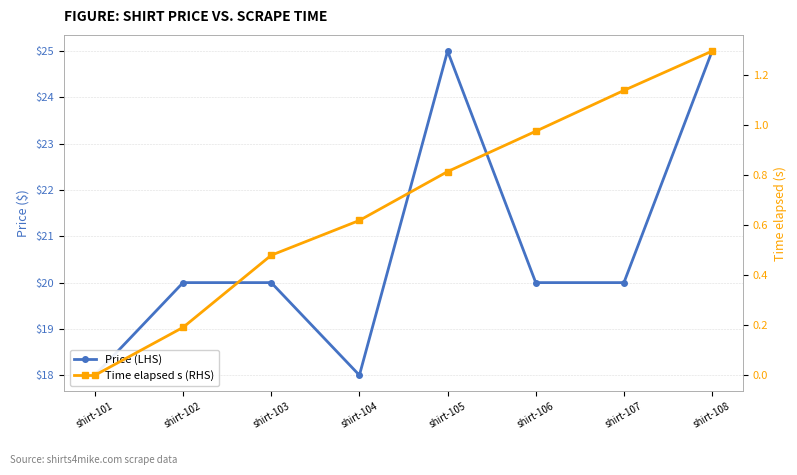

True or false: Time elapsed s (RHS) and Price (LHS) cross at least once.

False